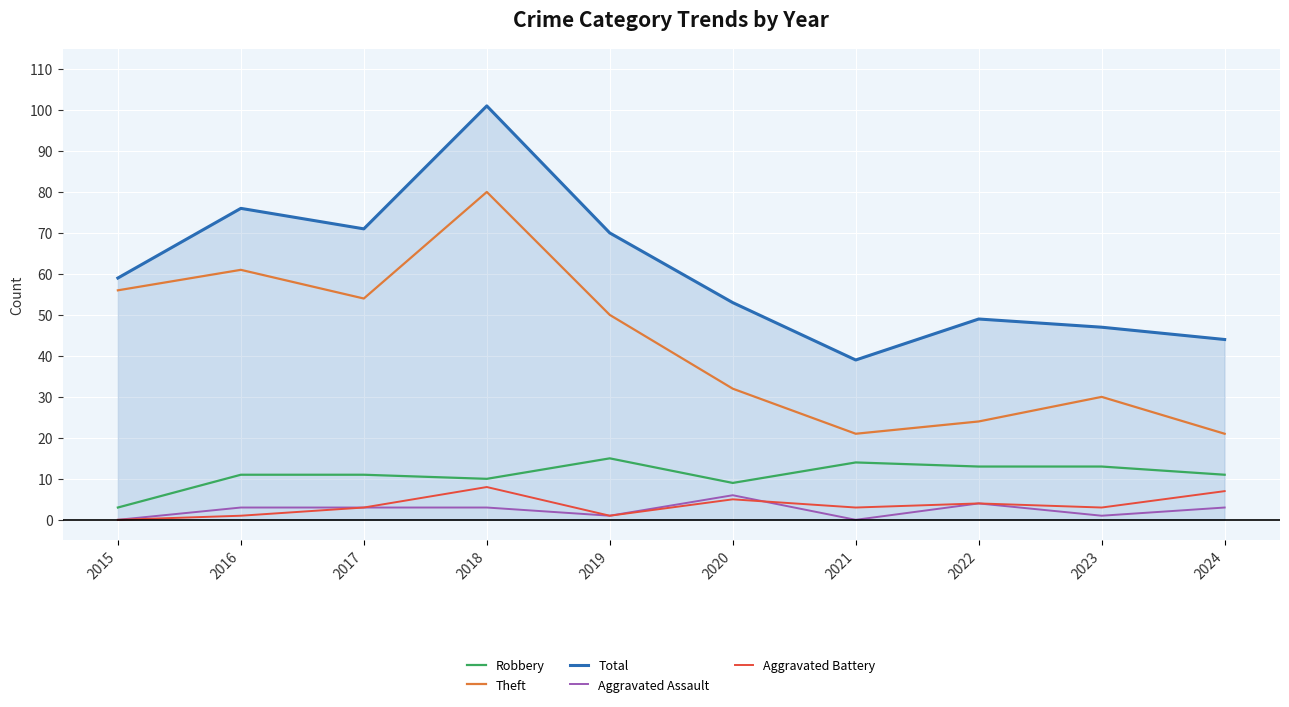

True or false: Aggravated Battery and Theft cross at least once.

False